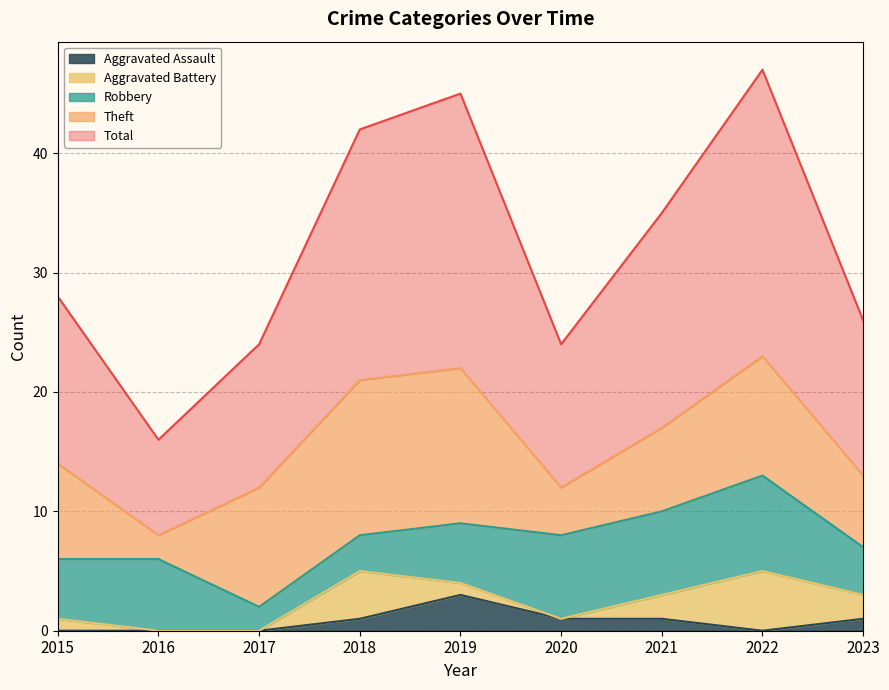

True or false: Robbery and Aggravated Battery intersect in this chart.

True